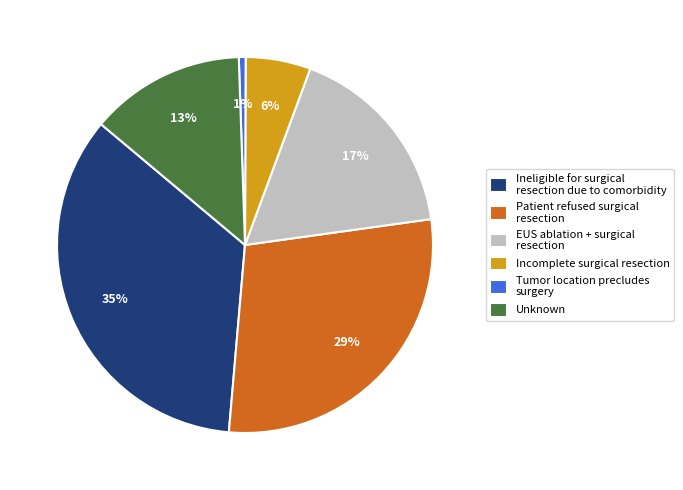

Combined, do Tumor location precludes surgery and EUS ablation + surgical resection account for over 50%?

No